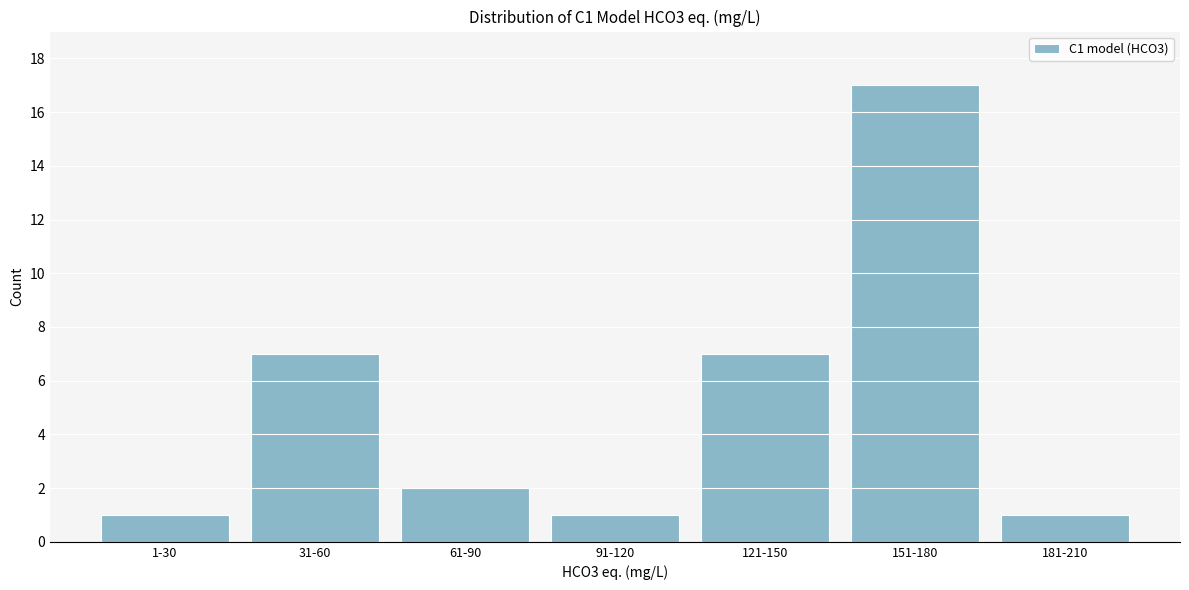

Reading left to right, what are all the values shown in this chart?

1	7	2	1	7	17	1